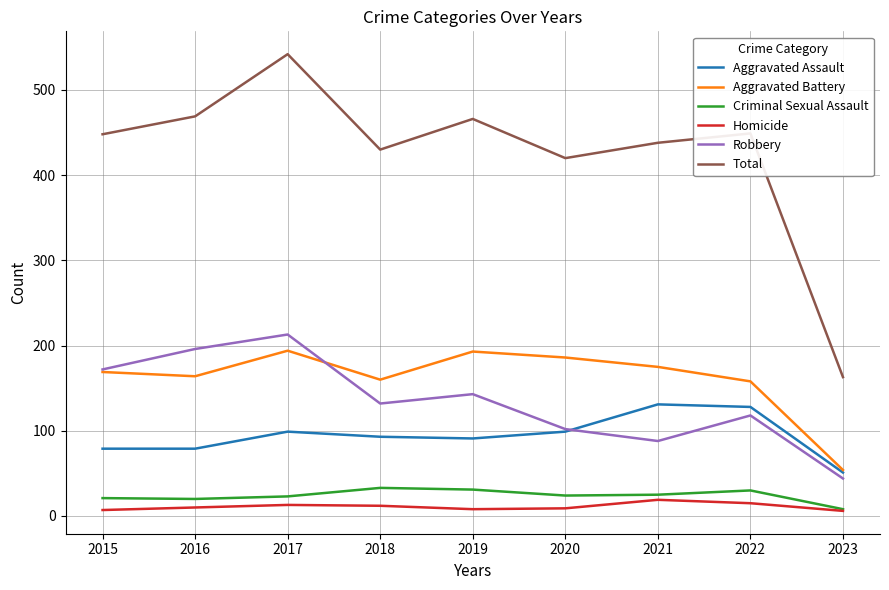

Which series has the largest total across all categories?

Total